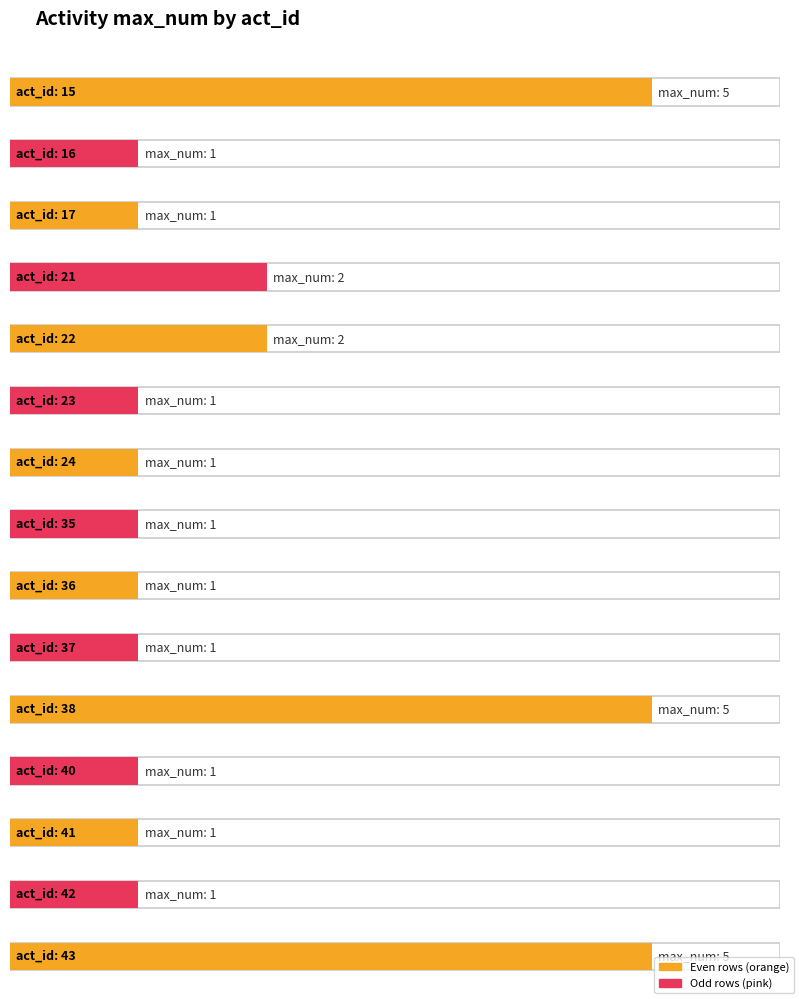

How many groups of bars are there?

15